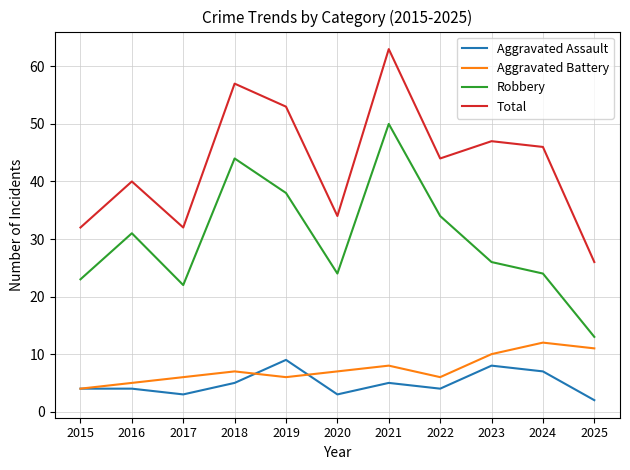

The value of Aggravated Battery at 2020 is 4. True or false?

False